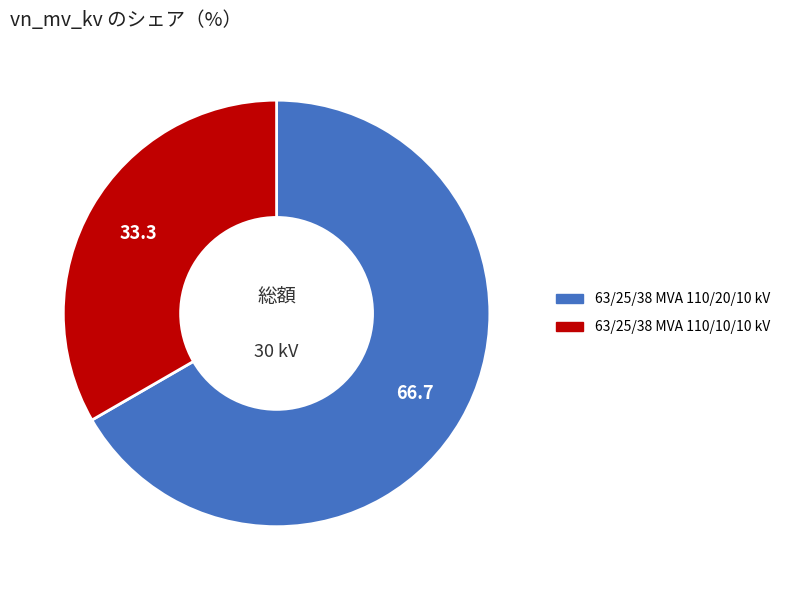

The 63/25/38 MVA 110/10/10 kV slice represents 33% of the pie. True or false?

True